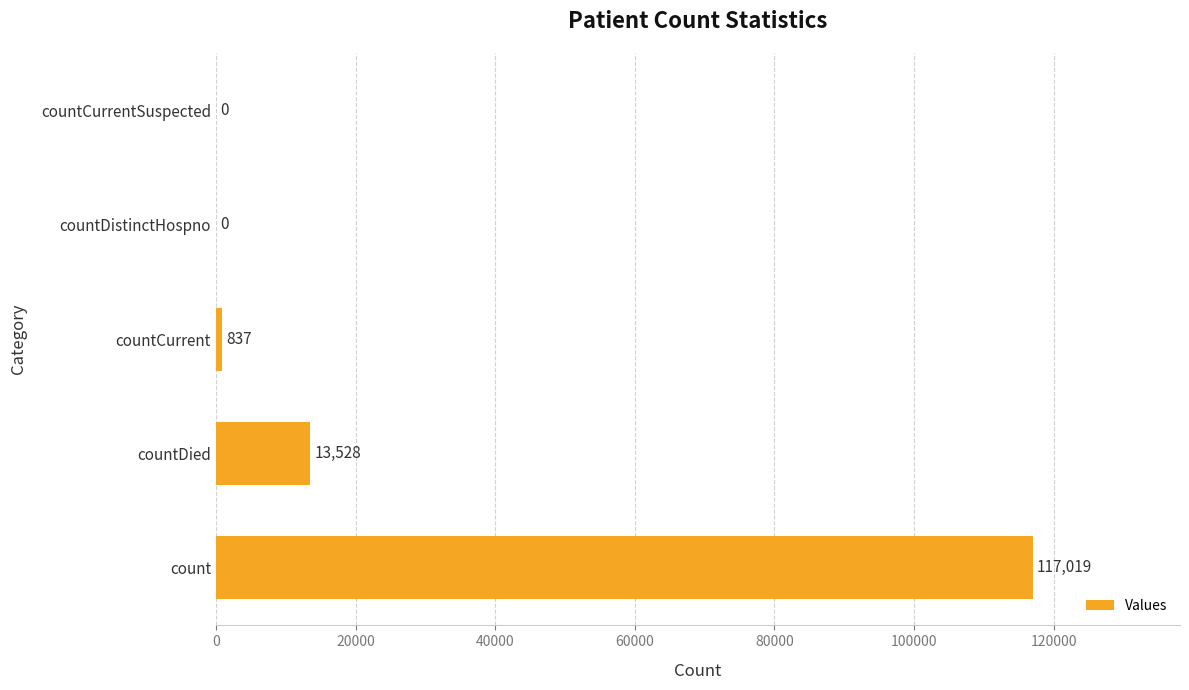

How many series are shown in this chart?

1